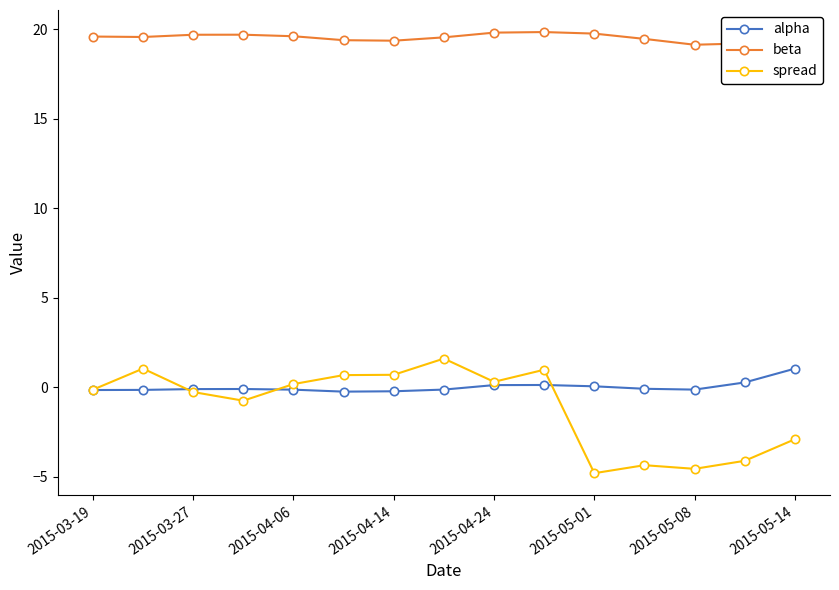

What is the sum of all alpha values?

0.3